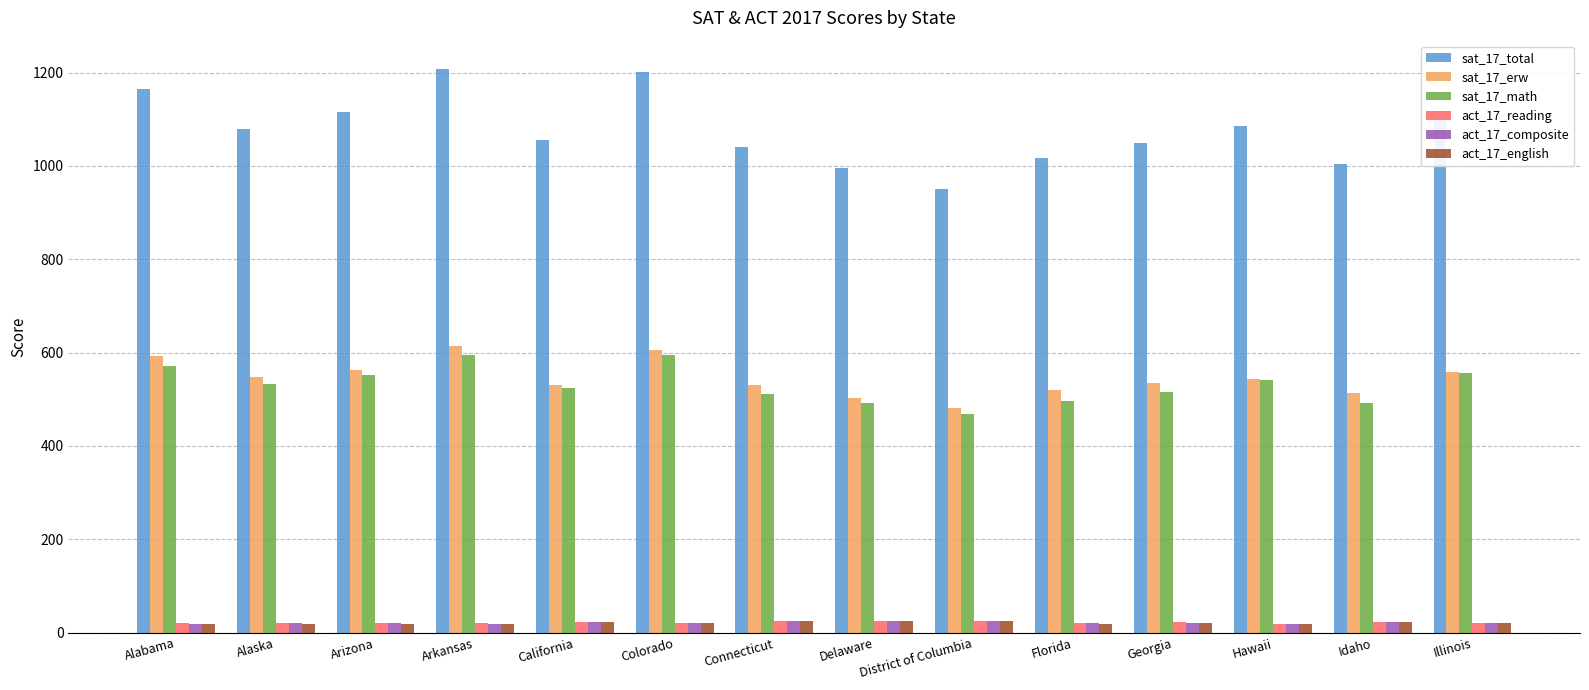

Which series has the largest total across all categories?

sat_17_total